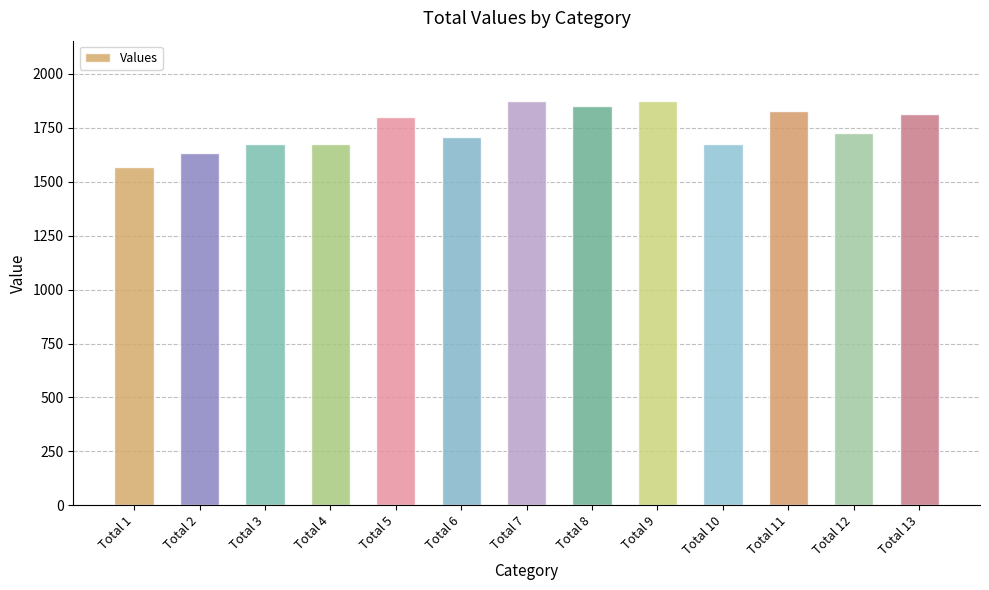

The value at Total 2 is 1634. True or false?

True